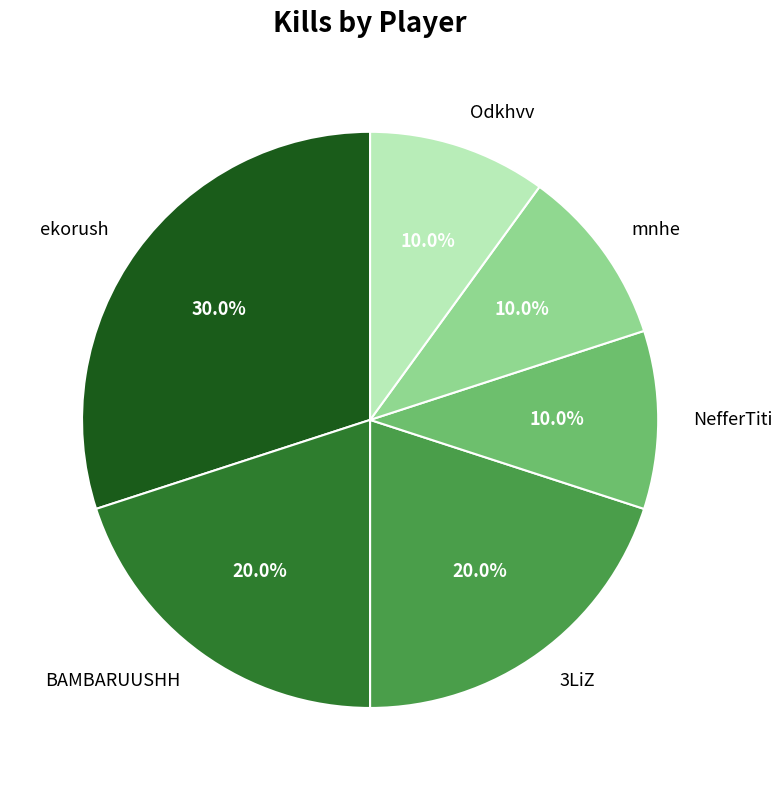

Do mnhe and NefferTiti together represent more than half of the pie?

No